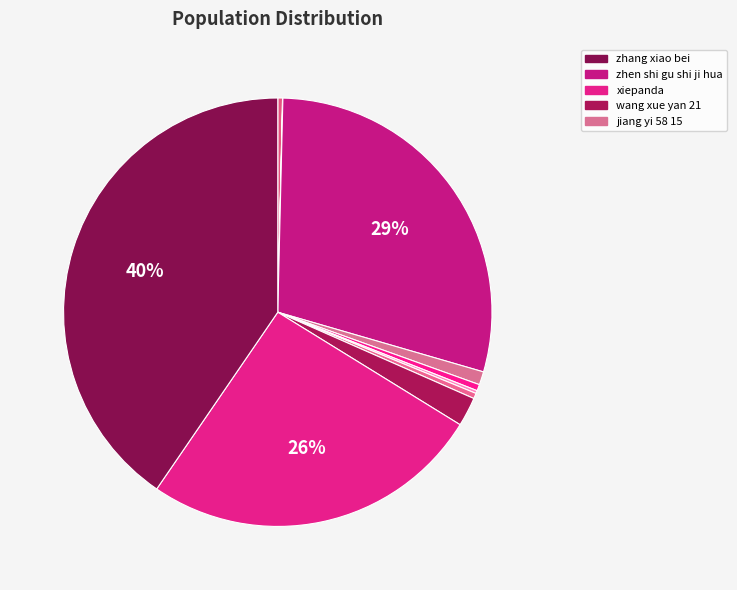

Does any single category account for the majority?

No